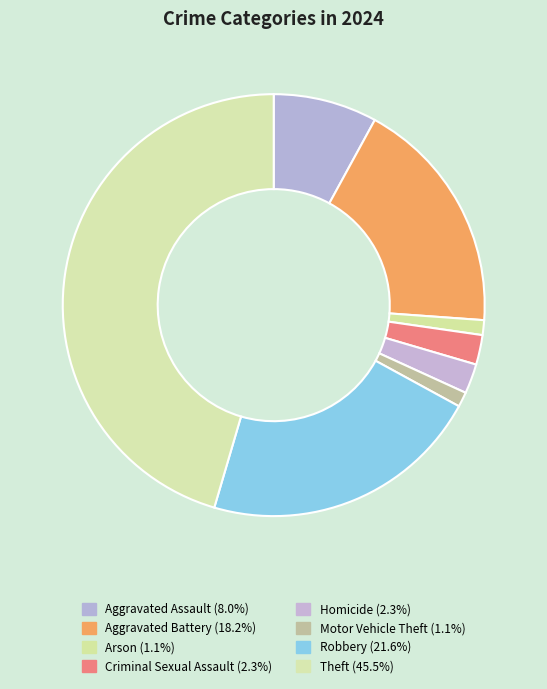

What percentage is NOT represented by Arson?

98.9%